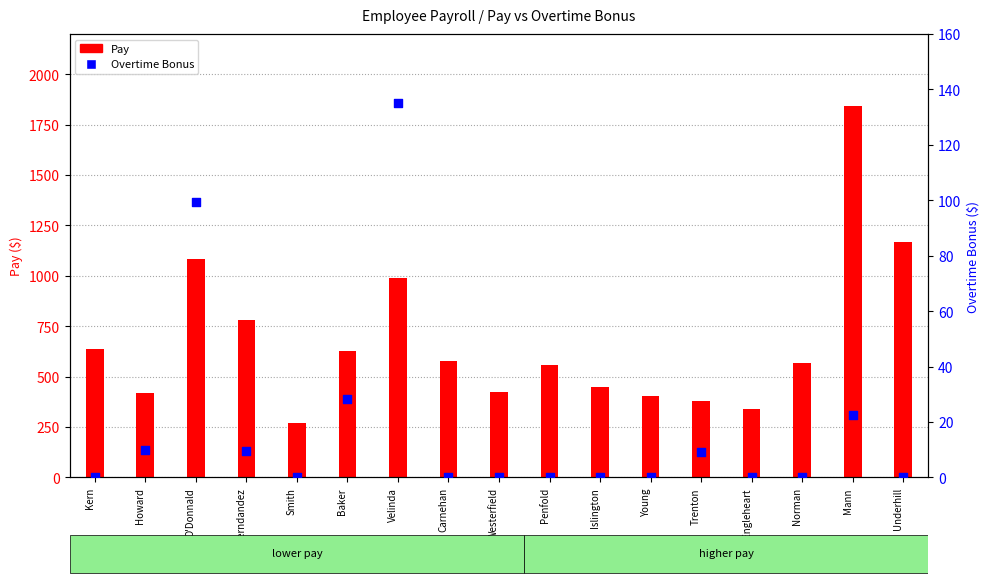

At how many categories does at least one series exceed 965?

4